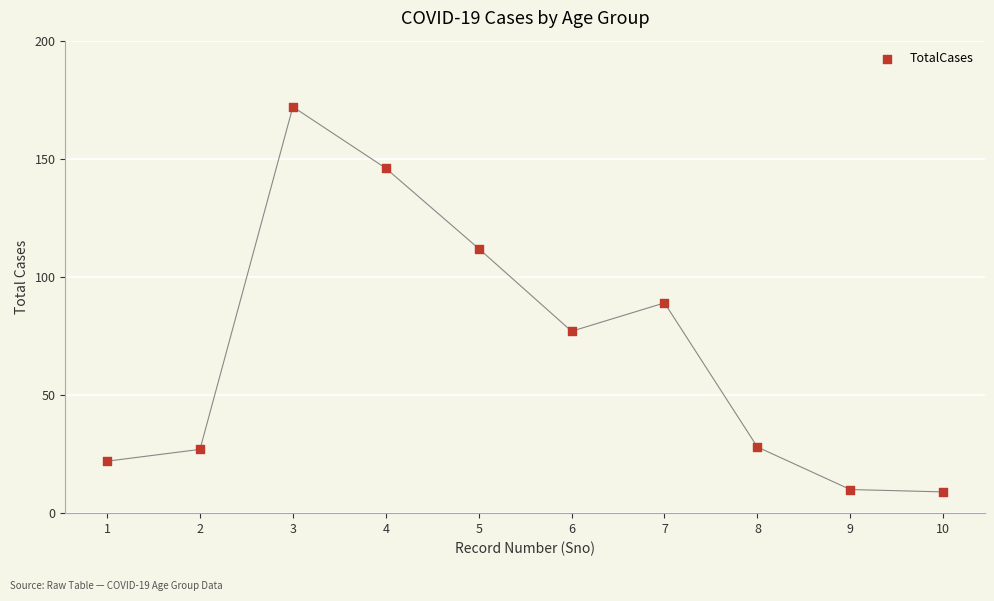

What is the average X value?

6